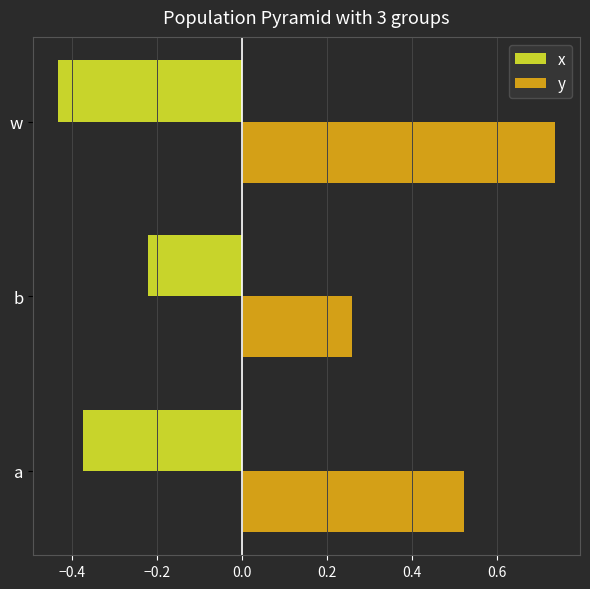

What is the average value of the x series?

-0.3